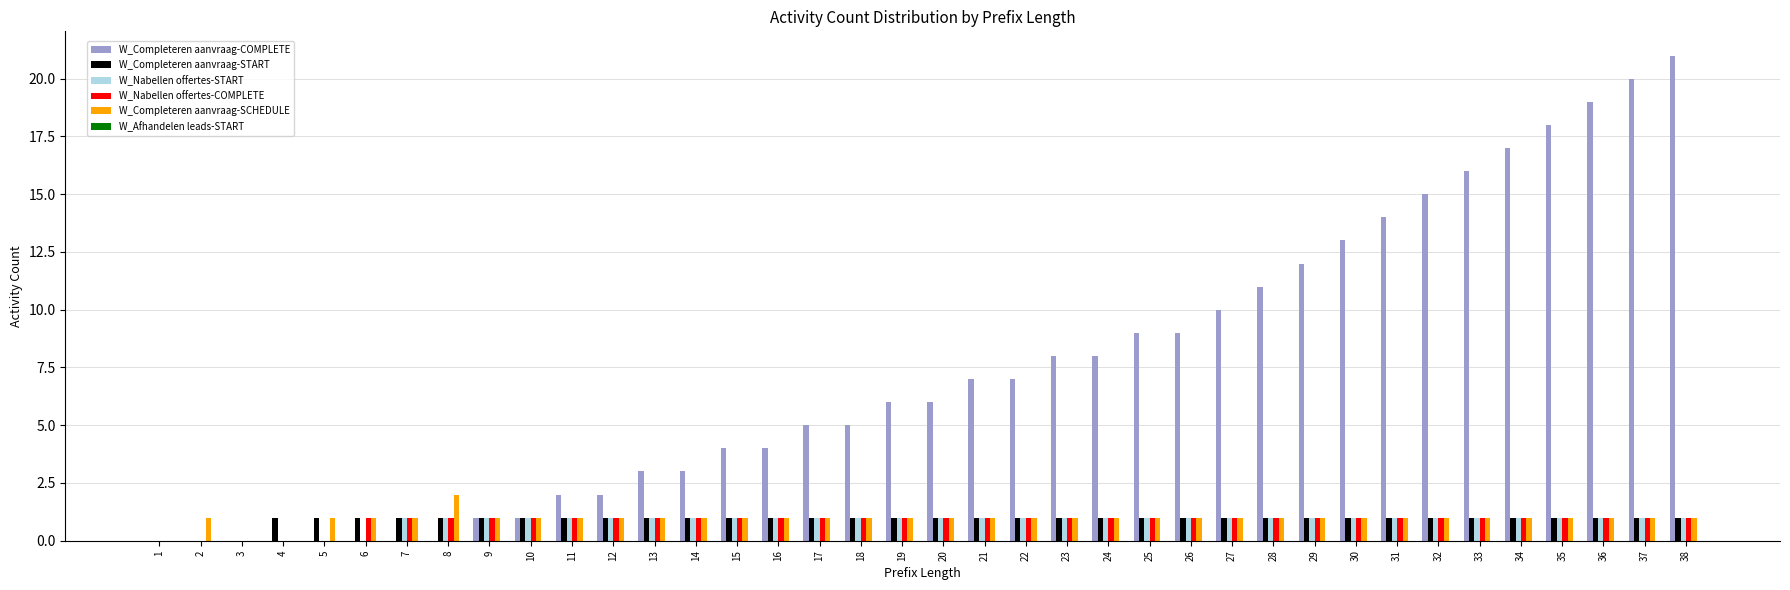

True or false: W_Completeren aanvraag-COMPLETE has a value of -7 at 6.

False